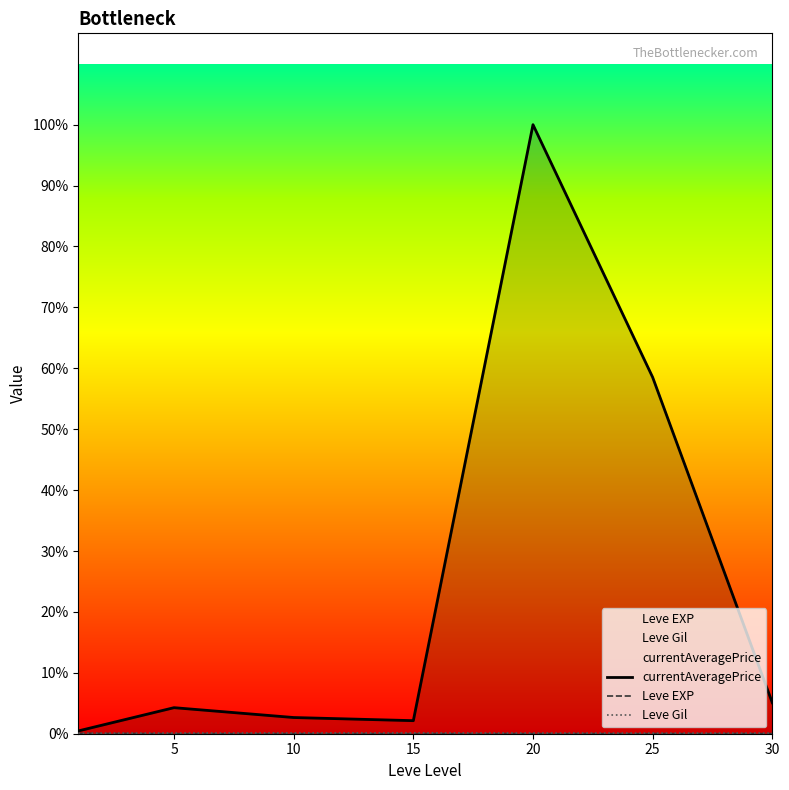

Count the number of categories in the chart.

7